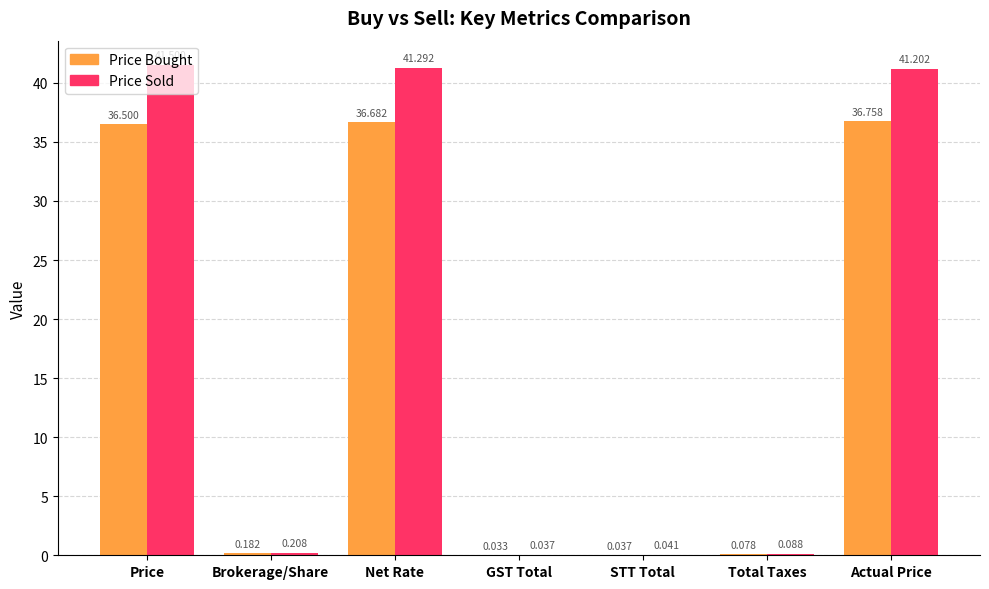

What is the maximum value for Price Bought?

36.8